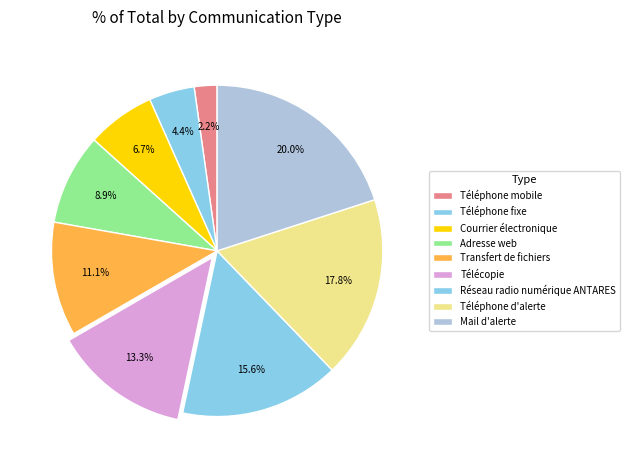

To the nearest percent, what is the combined percentage of Réseau radio numérique ANTARES and Transfert de fichiers?

27%